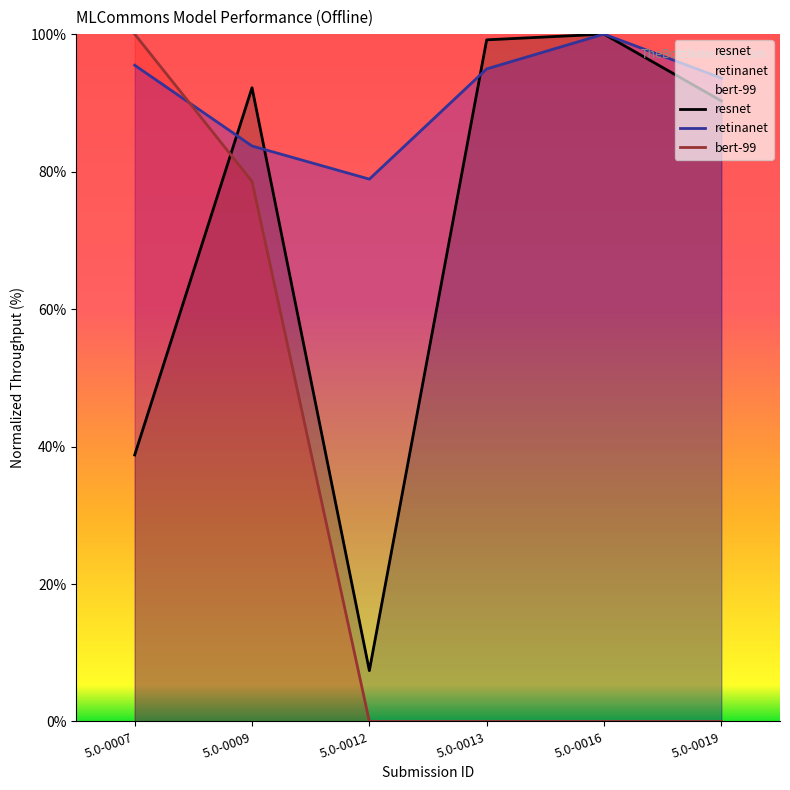

Reading left to right, extract all data points from this chart.

resnet: 5.0-0007=38.8	5.0-0009=92.2	5.0-0012=7.4	5.0-0013=99.2	5.0-0016=100.0	5.0-0019=90.3
retinanet: 5.0-0007=95.5	5.0-0009=83.7	5.0-0012=78.9	5.0-0013=94.9	5.0-0016=100.0	5.0-0019=93.6
bert-99: 5.0-0007=100.0	5.0-0009=78.6	5.0-0012=0.0	5.0-0013=0.0	5.0-0016=0.0	5.0-0019=0.0